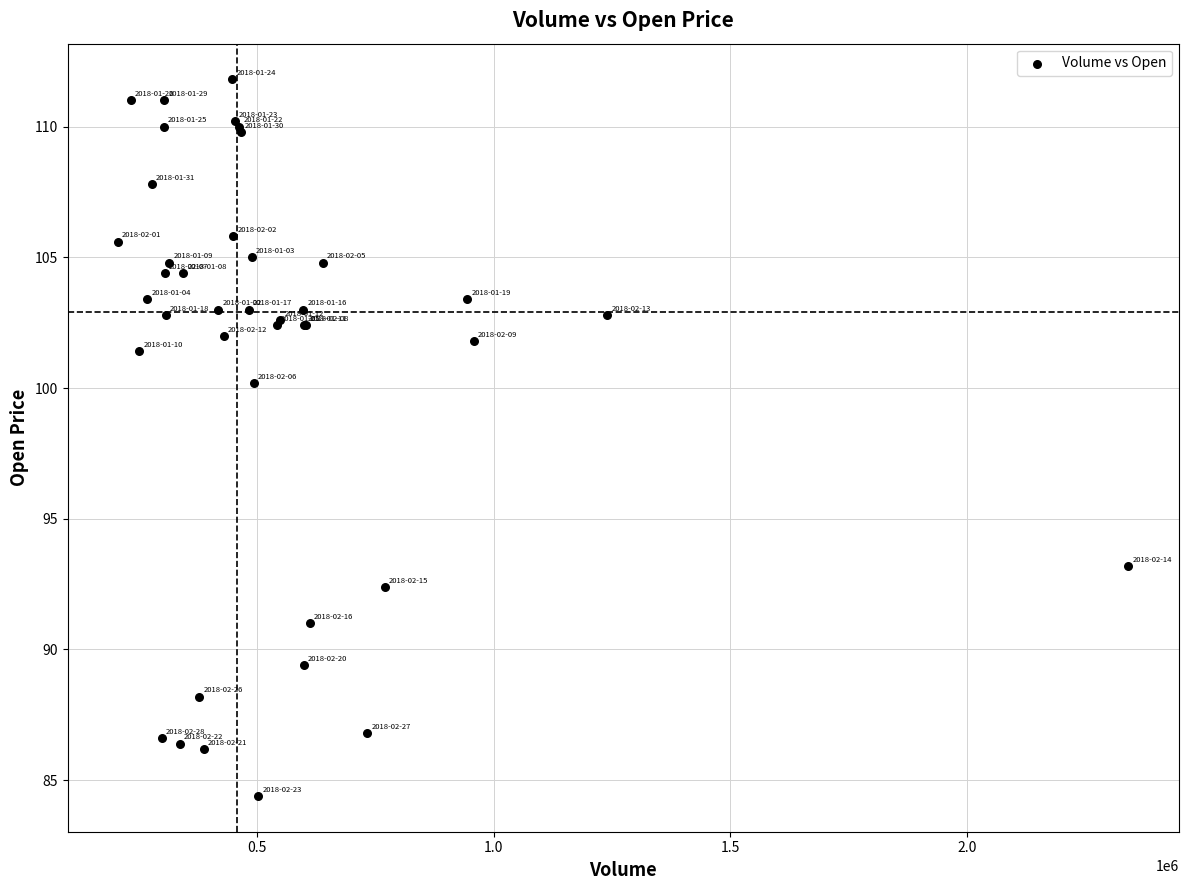

What Y value in the scatter plot is closest to 98?

100.2